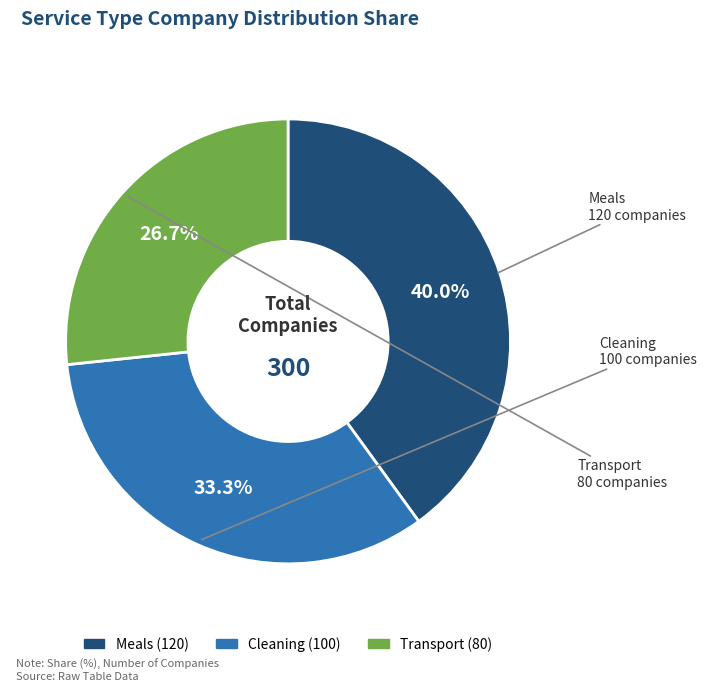

True or false: Meals accounts for 47% of the total.

False